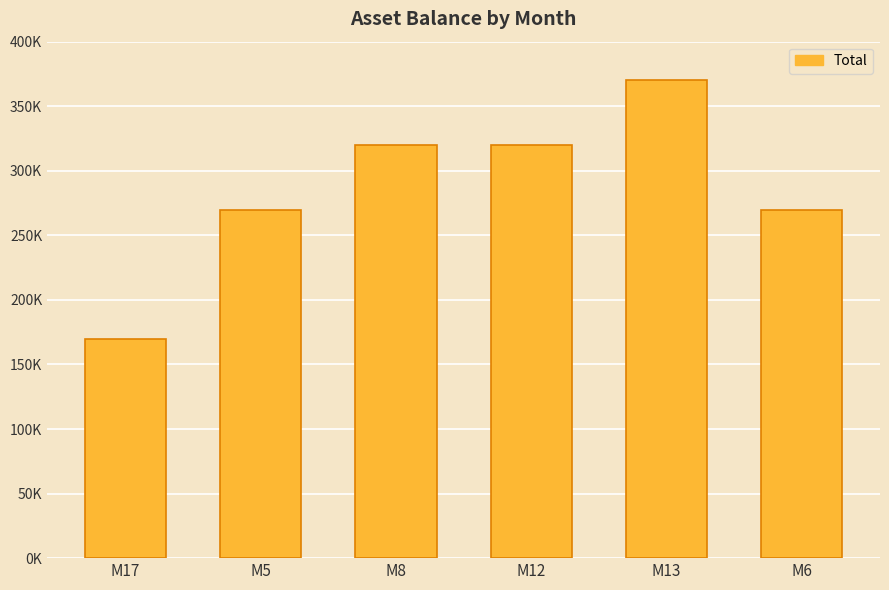

Reading left to right, extract all data points from this chart.

170000	270000	320000	320000	370000	270000